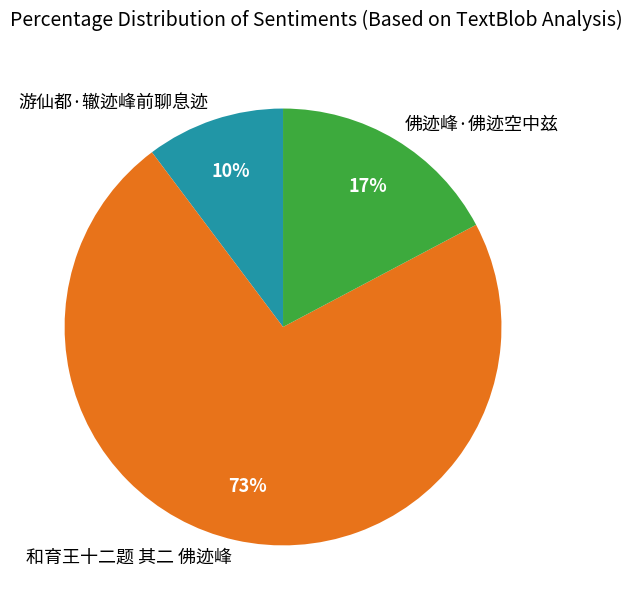

What is the ratio of the value at 游仙都·辙迹峰前聊息迹 to the value at 佛迹峰·佛迹空中兹?

0.6